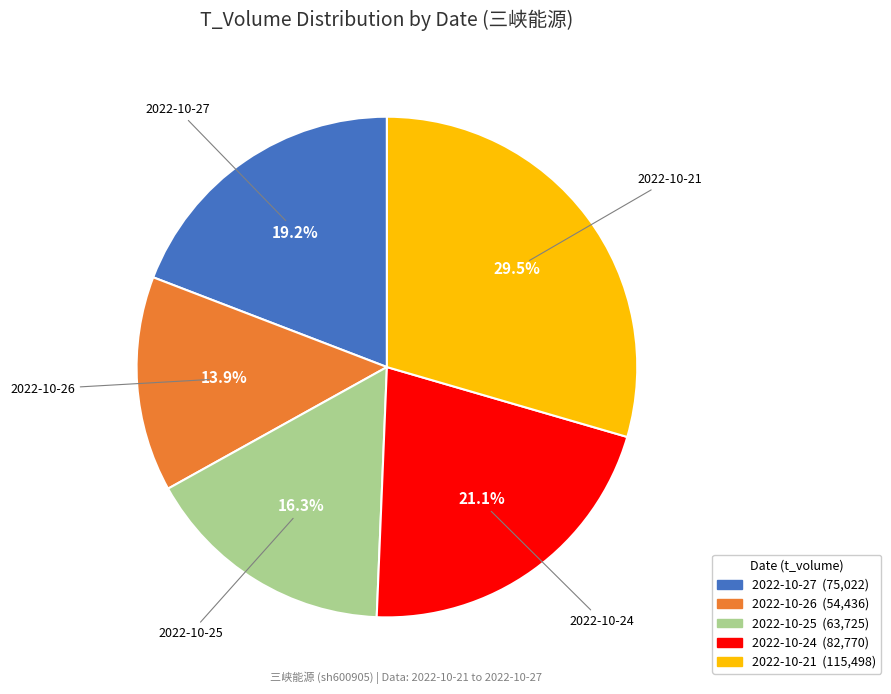

Approximately how many times larger is the value at 2022-10-27 compared to 2022-10-25?

1.2